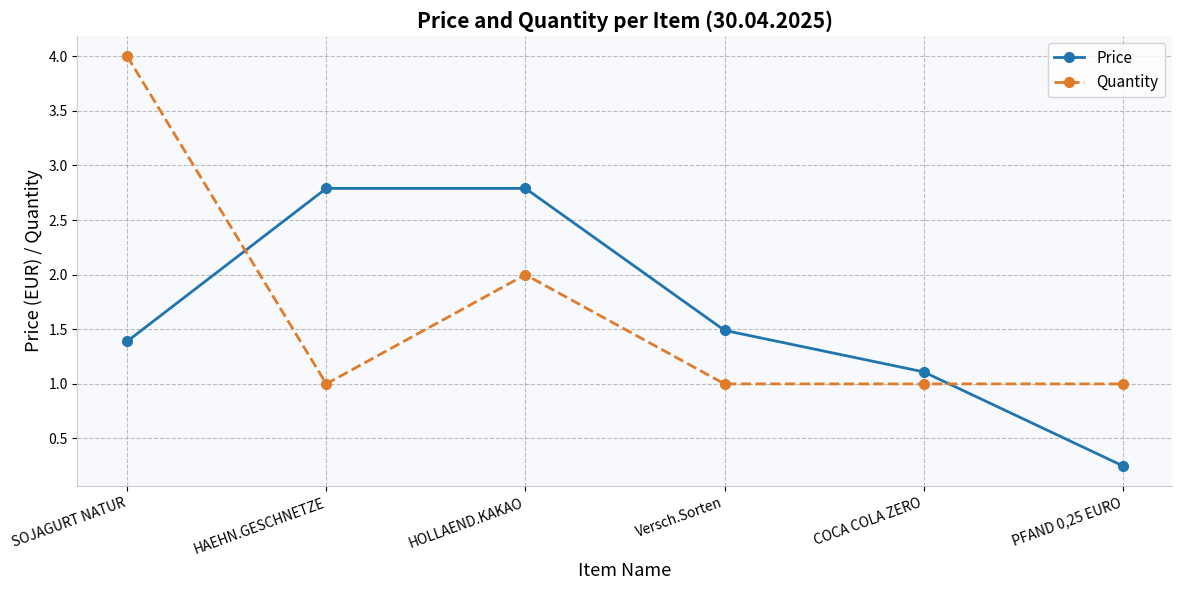

What is the difference between the highest and lowest values at HAEHN.GESCHNETZE?

1.8